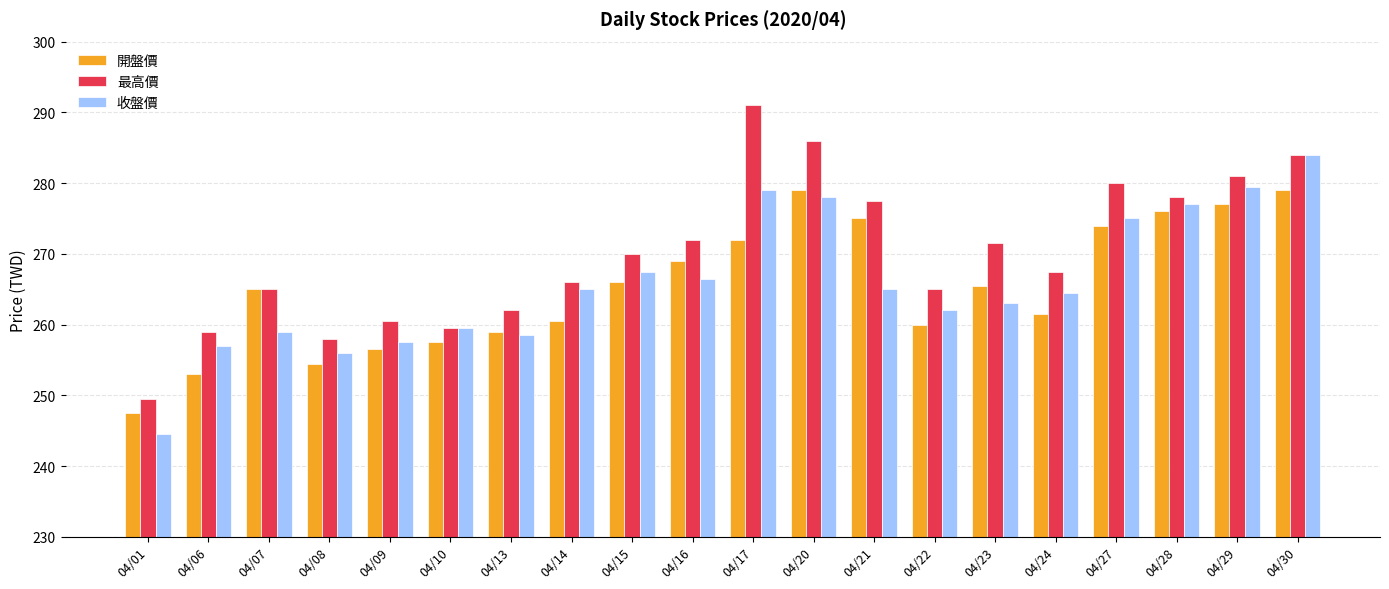

What is the difference between the highest and lowest values at 04/30?

5.0